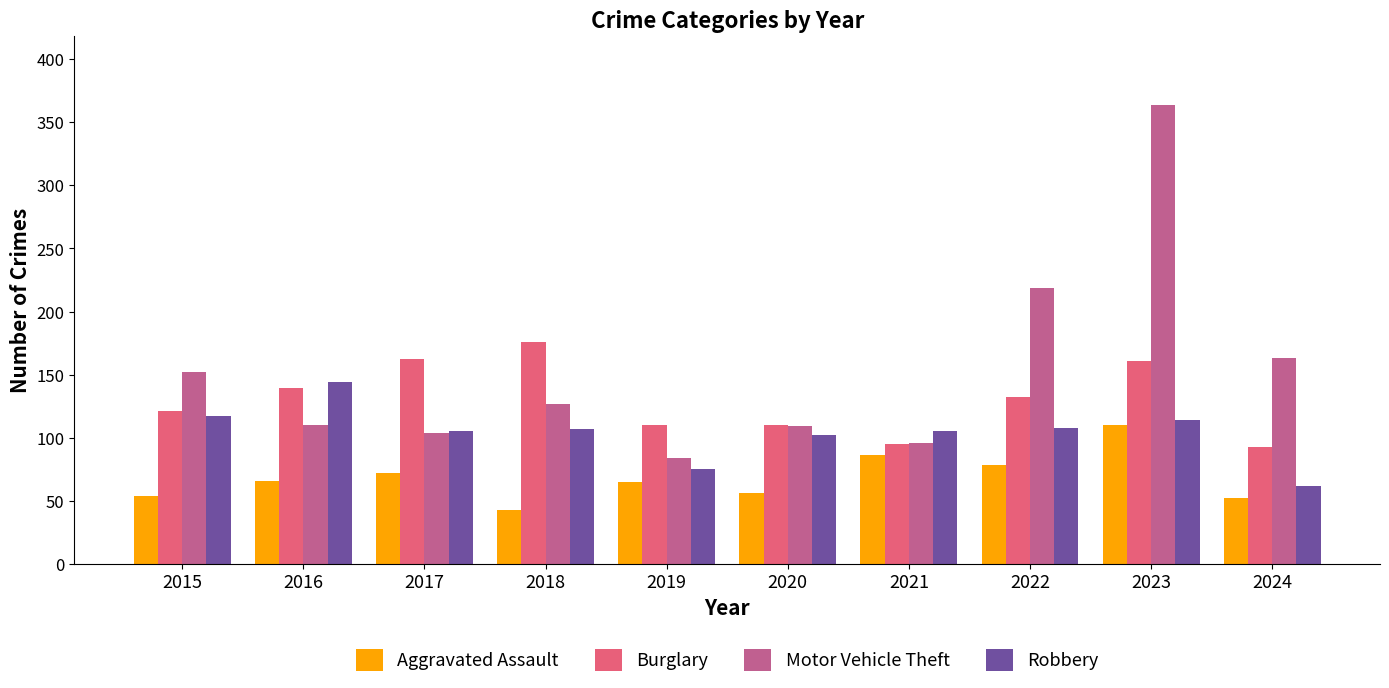

What is the value of the Aggravated Assault bar at the 2nd from the left?

66